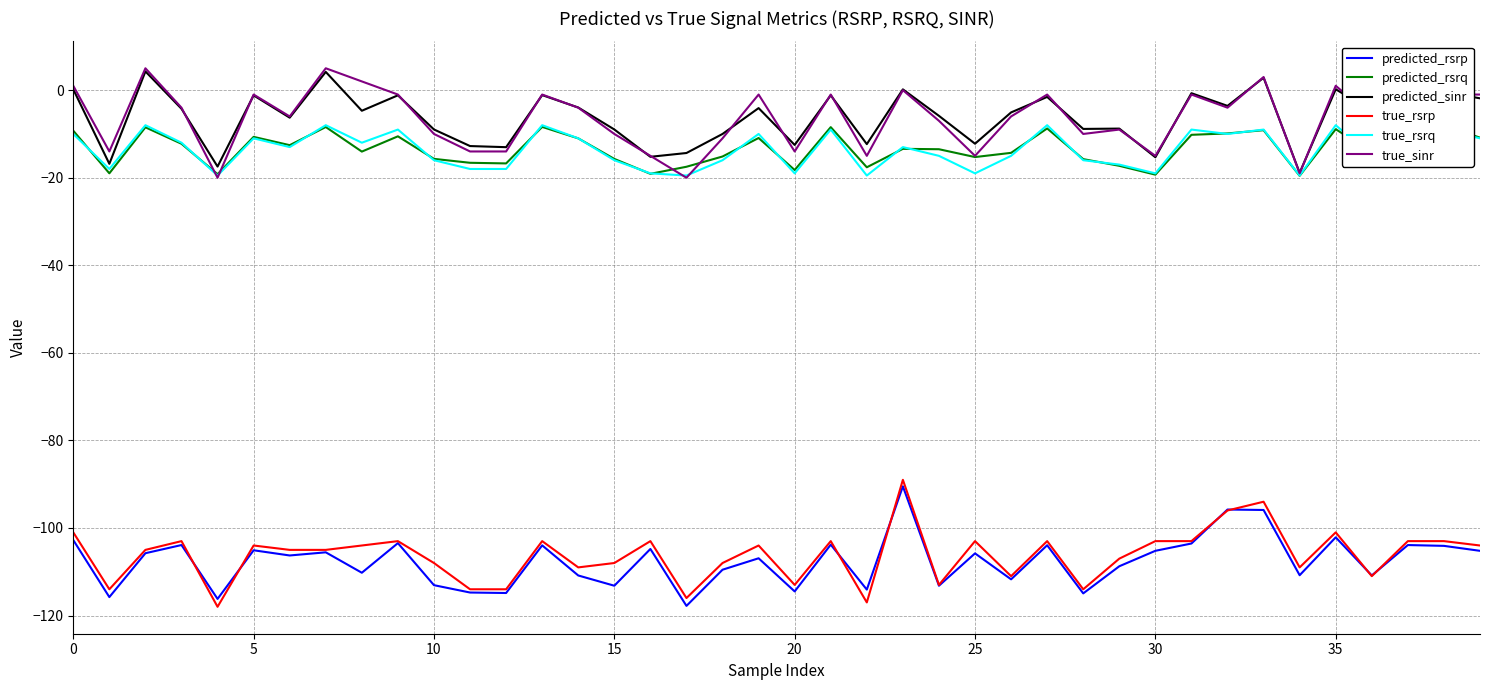

What is the value of the true_rsrq point at the 39th from the left?

-9.0